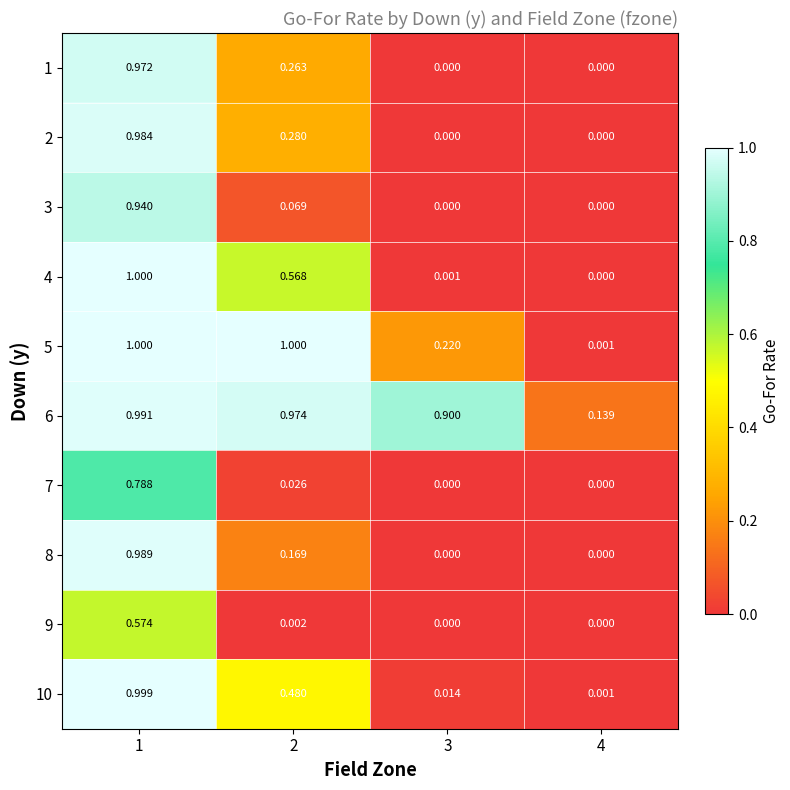

At which category is the sum across all series the highest?

1